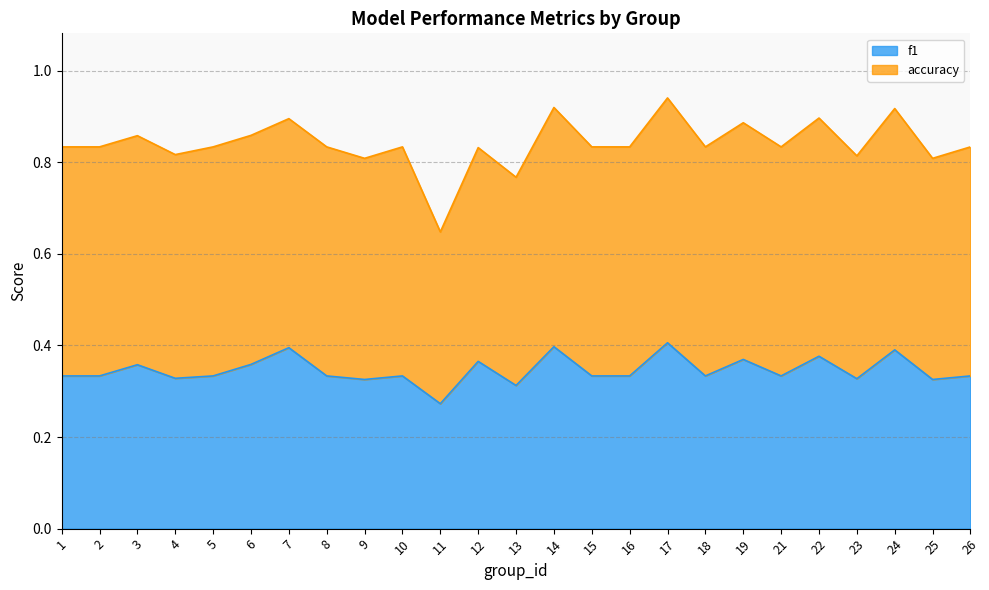

At which label is f1 closest to 0?

11